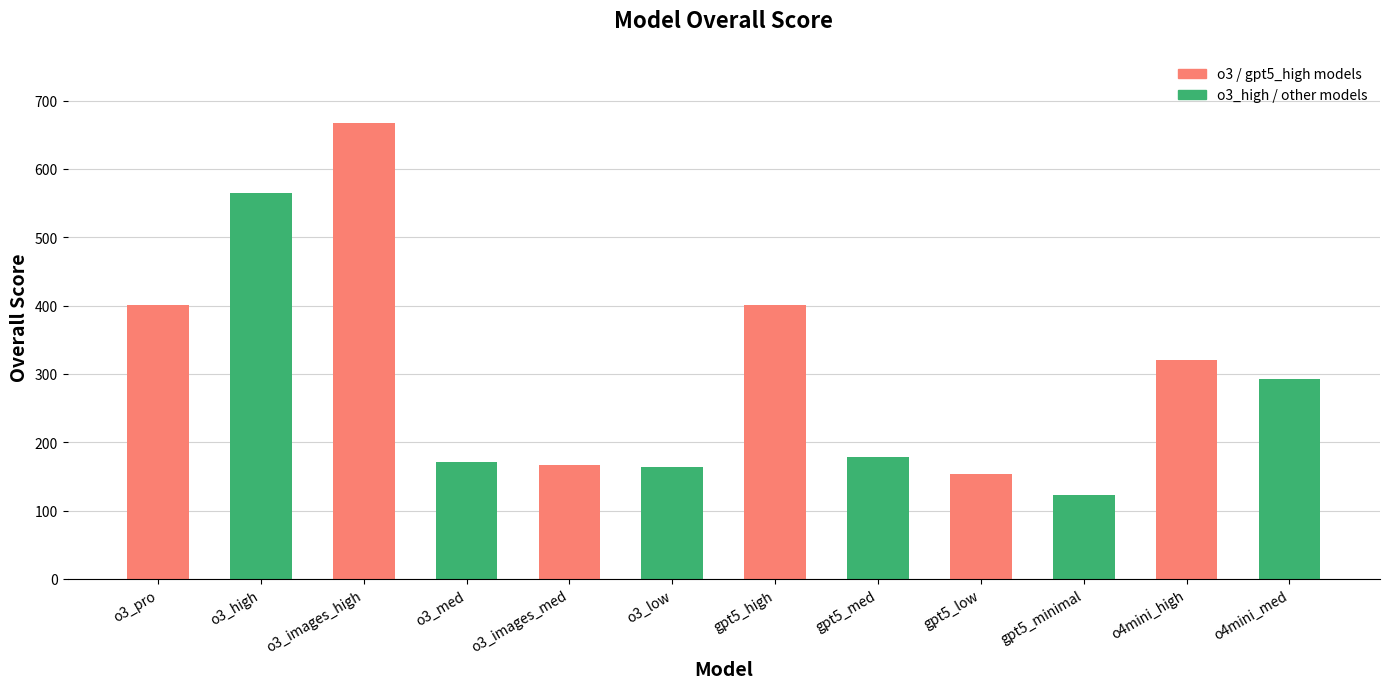

Is it true that the value at o4mini_high is 319.9?

True